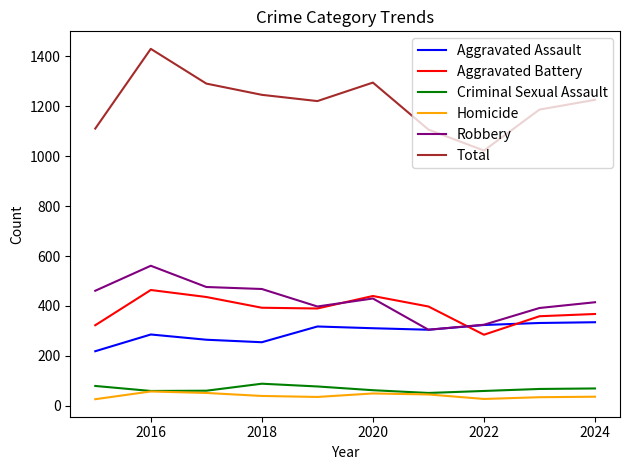

What is the difference between the maximum and second lowest values in the Aggravated Battery series?

141